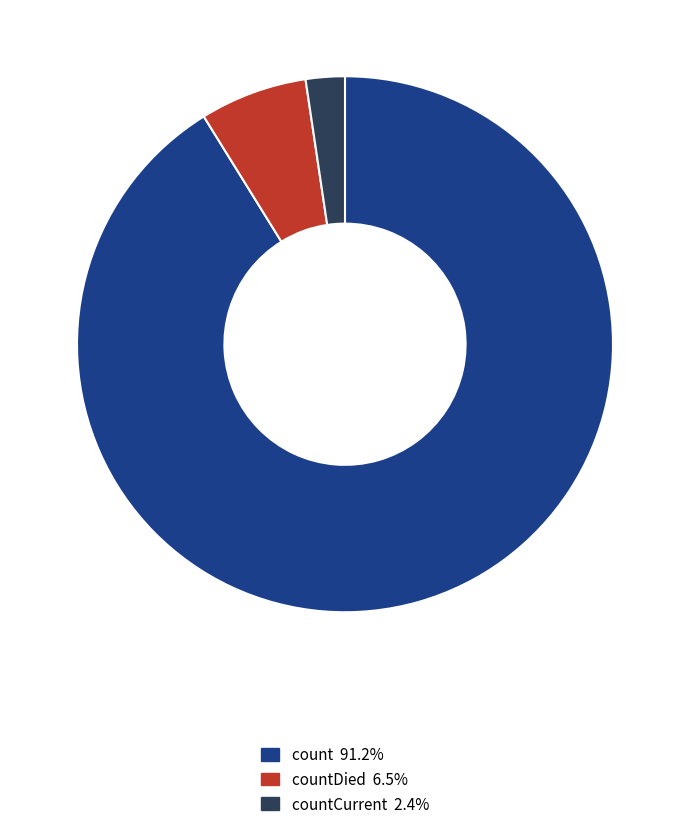

Does any single category account for the majority?

Yes